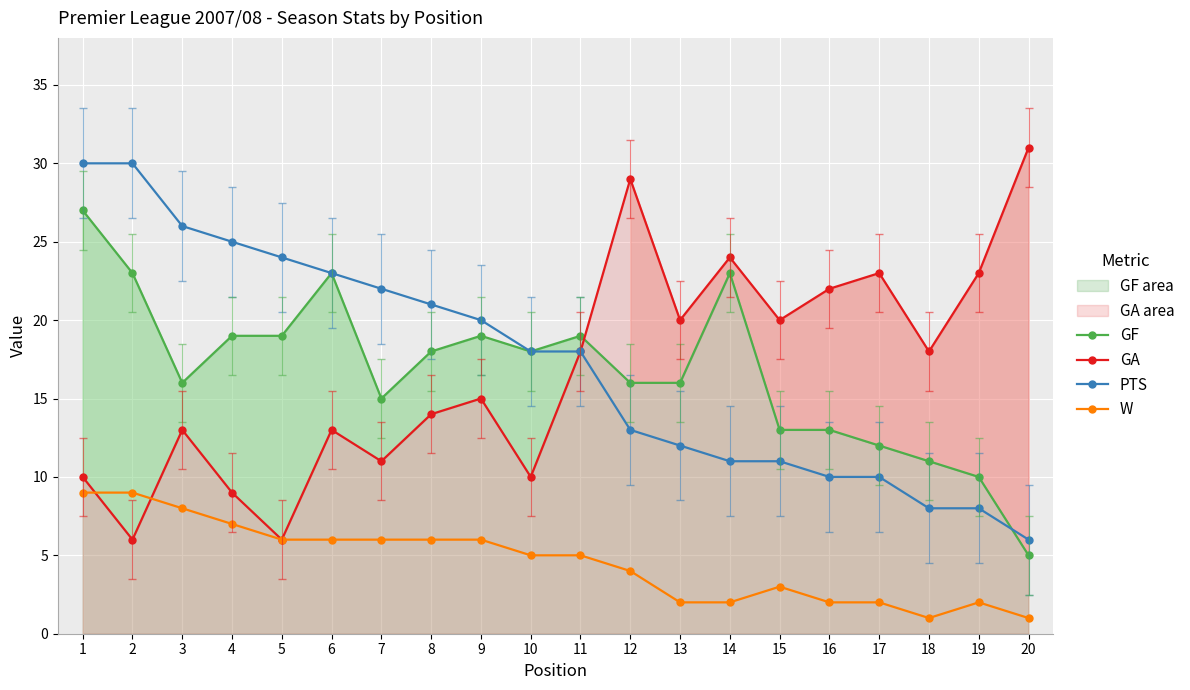

Which has a higher value, 14 or 4?

14